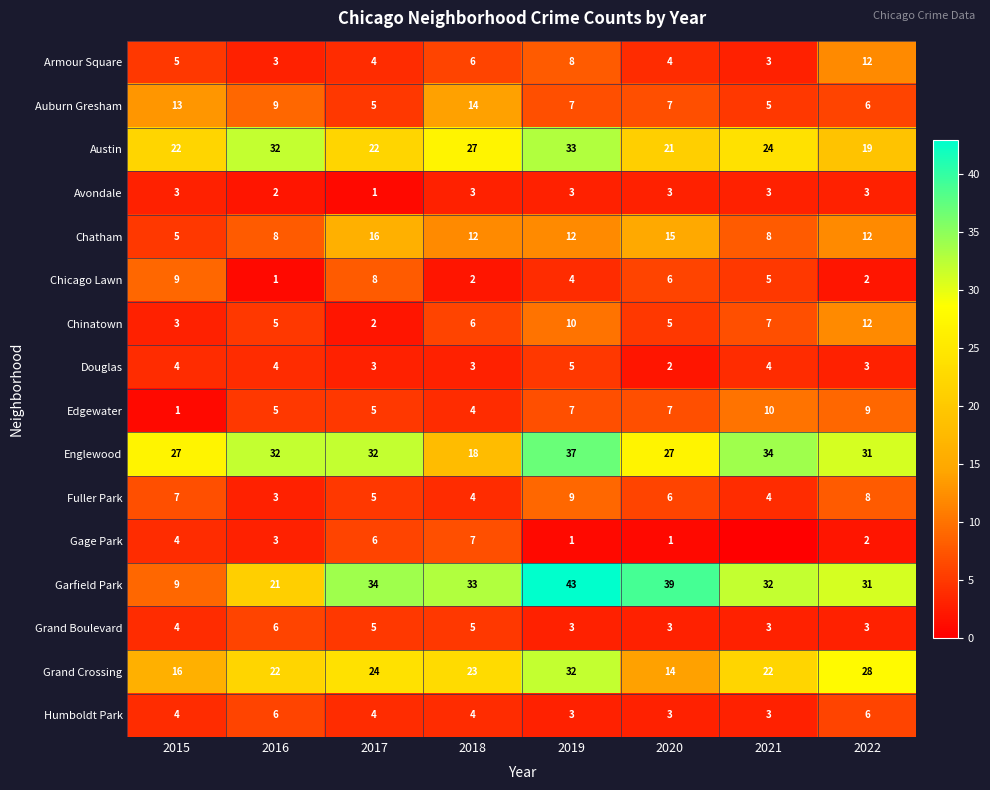

At which category is the sum across all series the highest?

2019